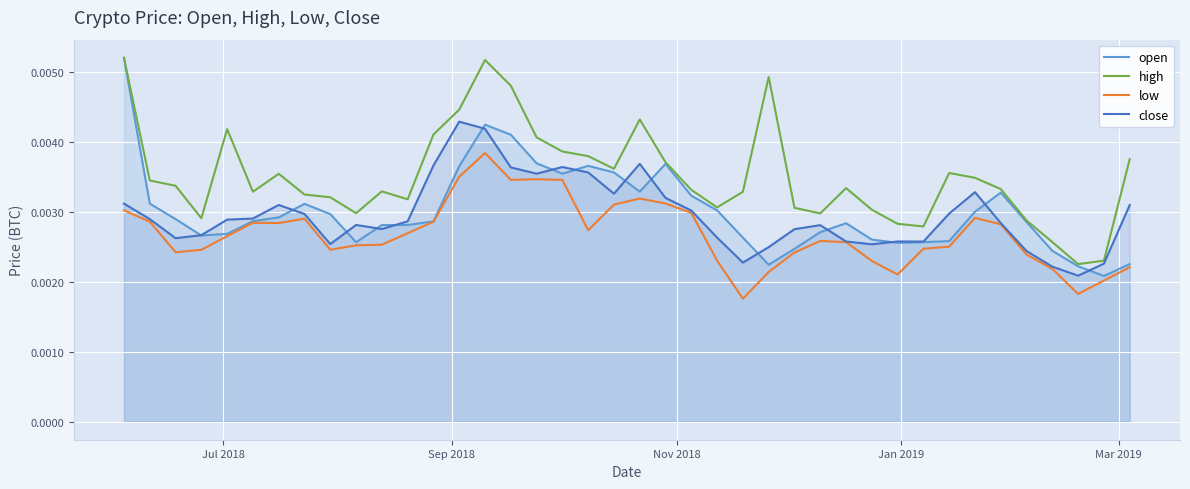

True or false: low has more than 0 points higher than both neighbors.

True